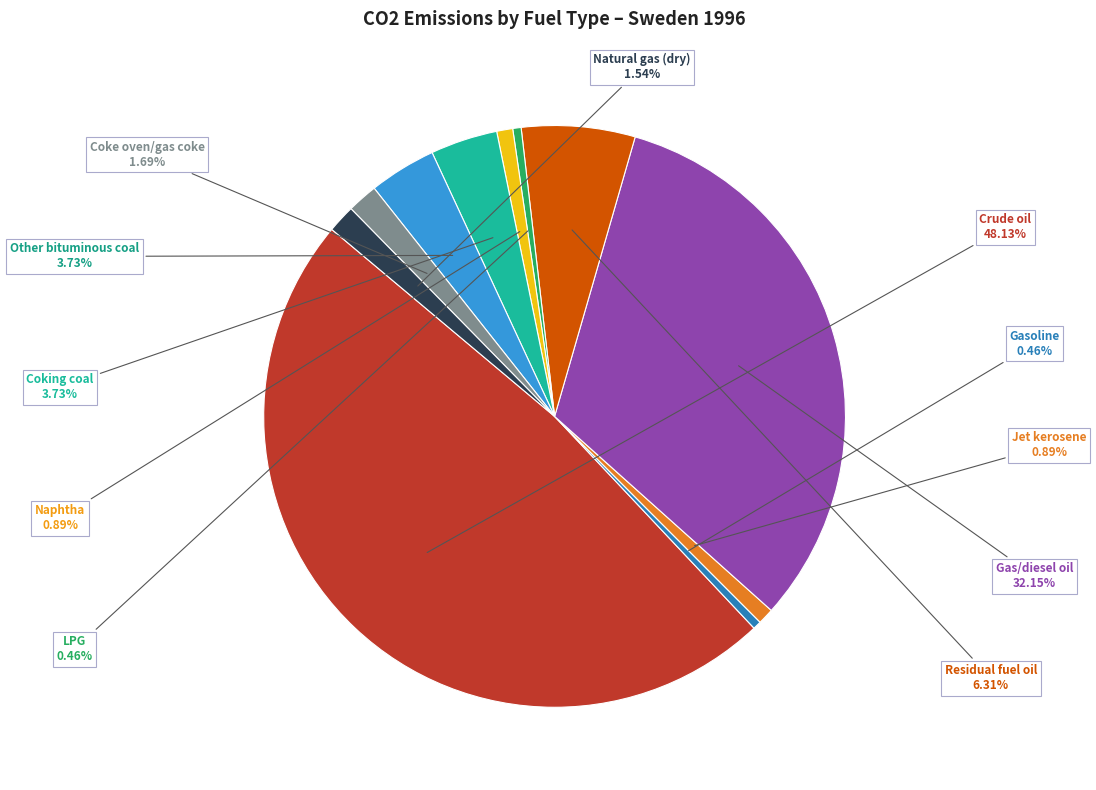

Is there any slice that represents more than half of the pie?

No